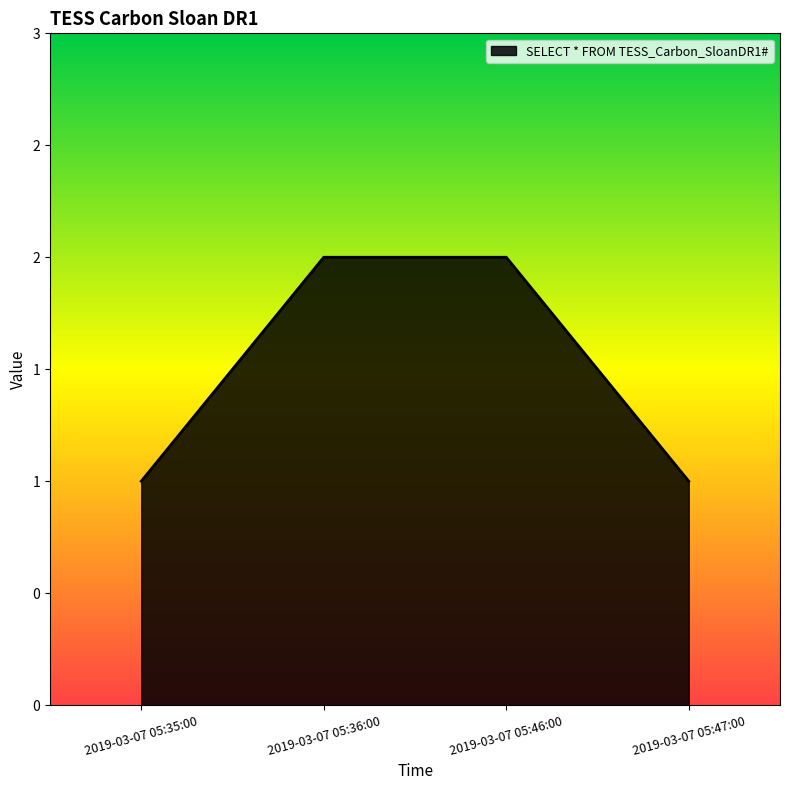

Reading right to left, what are all the values shown in this chart?

1	2	2	1